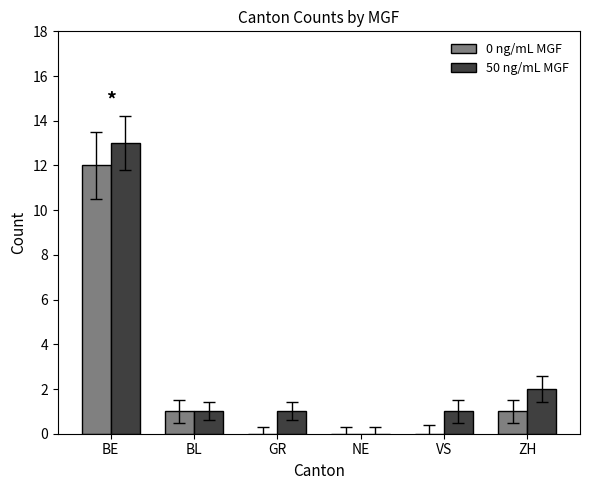

At which label does 50 ng/mL MGF reach its peak?

BE